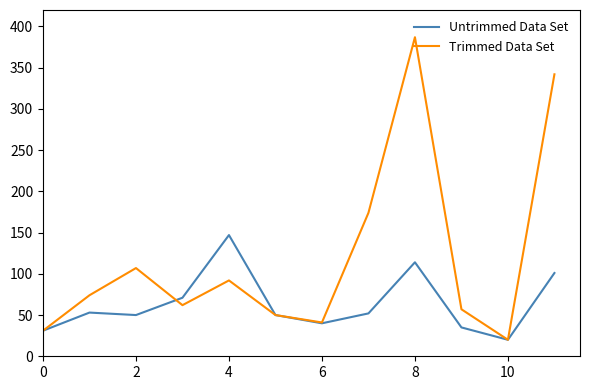

What is the minimum value shown in the chart?

20